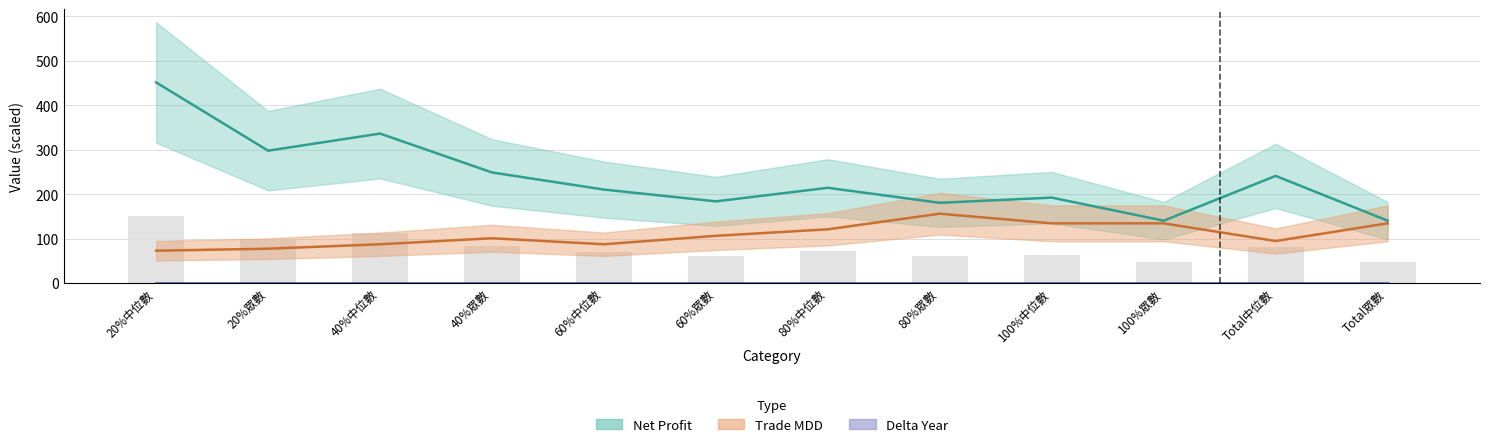

What is the difference between the highest and lowest values at 100%中位數?

57.9